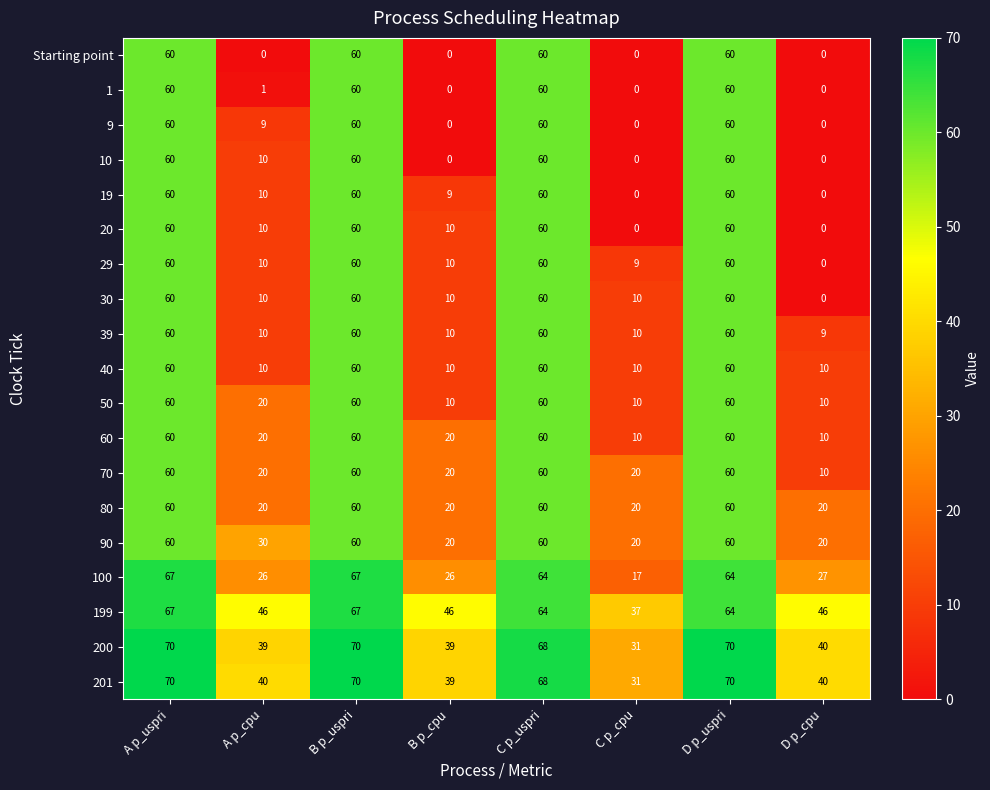

What is the maximum value shown in the chart?

70